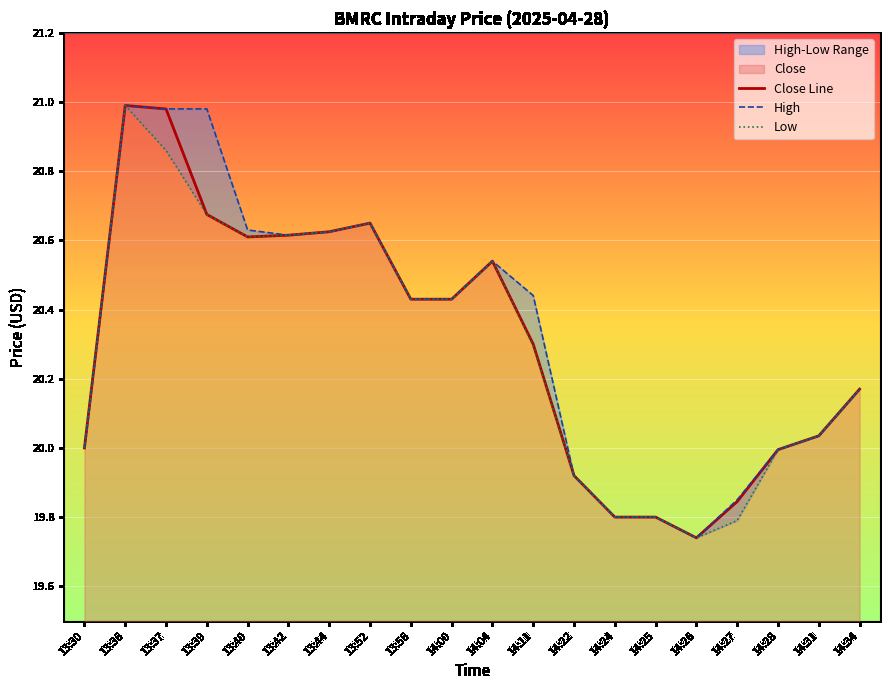

Reading left to right, what are all the values shown in this chart?

Close Line: 13:30=20.0	13:36=21.0	13:37=21.0	13:39=20.7	13:40=20.6	13:42=20.6	13:44=20.6	13:52=20.6	13:56=20.4	14:00=20.4	14:04=20.5	14:11=20.3	14:22=19.9	14:24=19.8	14:25=19.8	14:26=19.7	14:27=19.8	14:28=20.0	14:31=20.0	14:34=20.2
High: 13:30=20.0	13:36=21.0	13:37=21.0	13:39=21.0	13:40=20.6	13:42=20.6	13:44=20.6	13:52=20.6	13:56=20.4	14:00=20.4	14:04=20.5	14:11=20.4	14:22=19.9	14:24=19.8	14:25=19.8	14:26=19.7	14:27=19.9	14:28=20.0	14:31=20.0	14:34=20.2
Low: 13:30=20.0	13:36=21.0	13:37=20.9	13:39=20.7	13:40=20.6	13:42=20.6	13:44=20.6	13:52=20.6	13:56=20.4	14:00=20.4	14:04=20.5	14:11=20.3	14:22=19.9	14:24=19.8	14:25=19.8	14:26=19.7	14:27=19.8	14:28=20.0	14:31=20.0	14:34=20.2